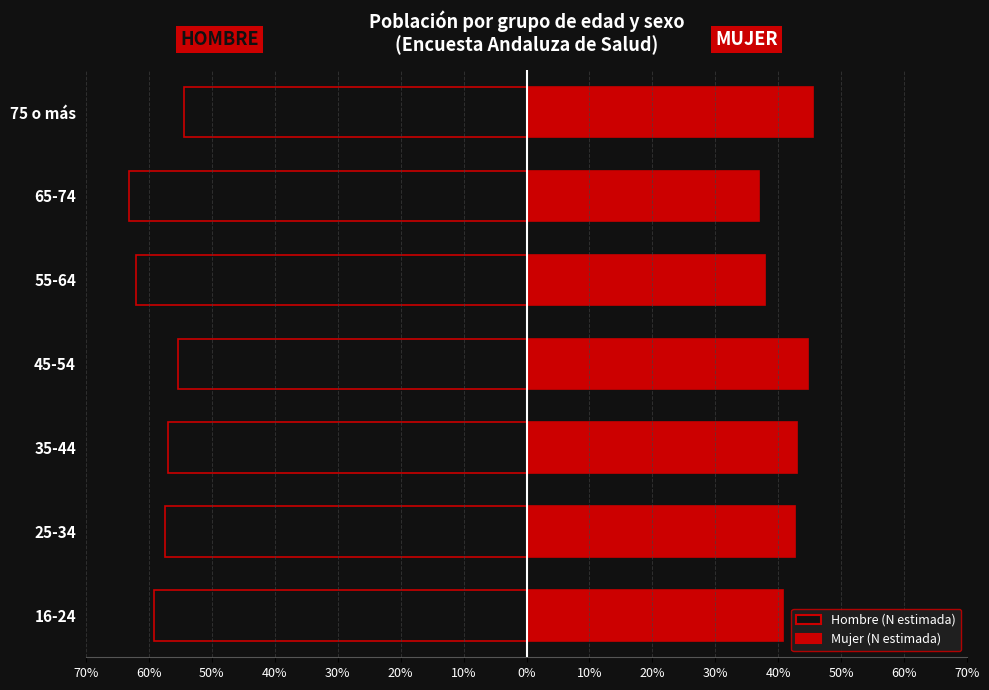

Which series changed the most between 35-44 and 55-64?

Hombre (N estimada)